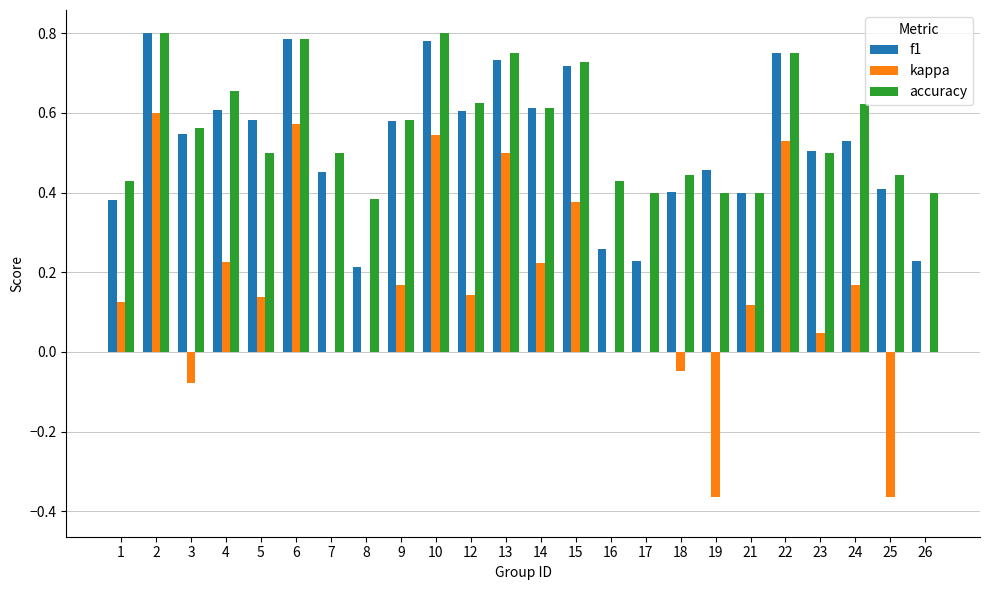

What is the sum of all f1 values?

12.6